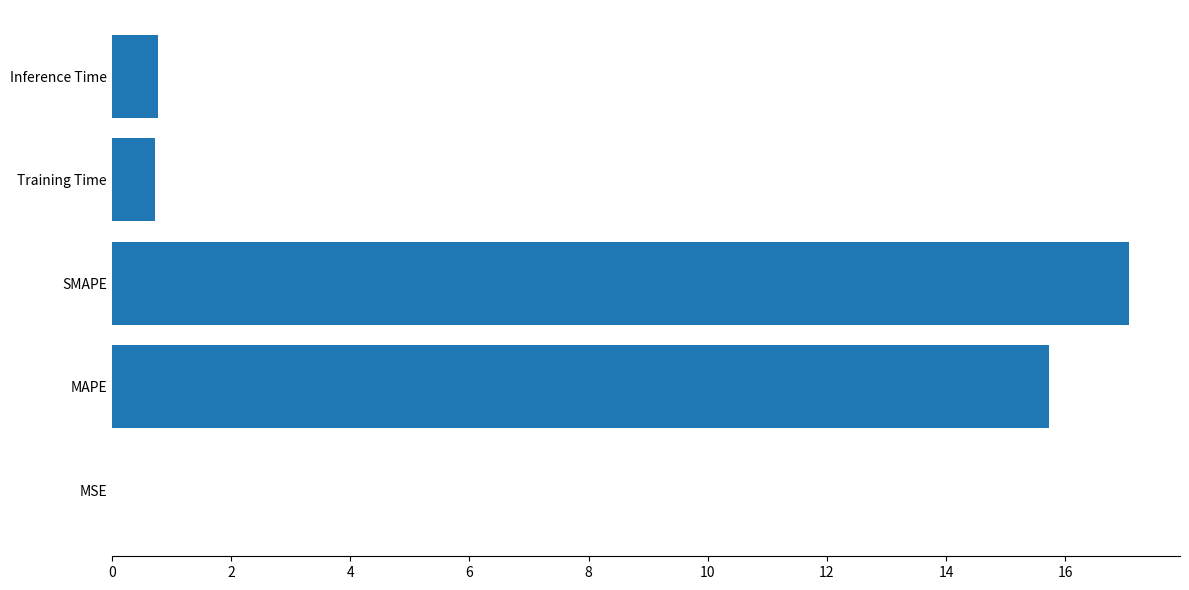

Read the value at Training Time.

0.7